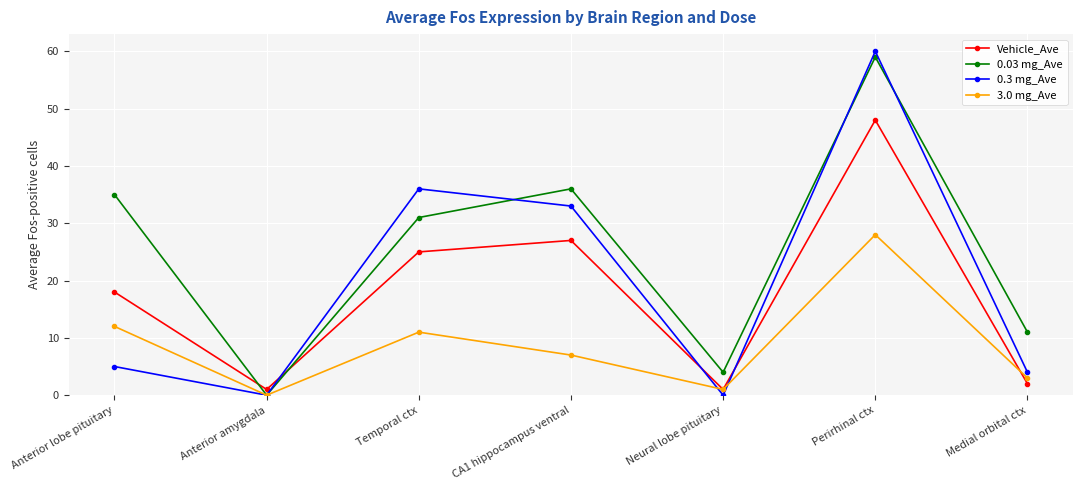

Reading right to left, transcribe all the data shown in this chart.

Vehicle_Ave: Medial orbital ctx=2	Perirhinal ctx=48	Neural lobe pituitary=1	CA1 hippocampus ventral=27	Temporal ctx=25	Anterior amygdala=1	Anterior lobe pituitary=18
0.03 mg_Ave: Medial orbital ctx=11	Perirhinal ctx=59	Neural lobe pituitary=4	CA1 hippocampus ventral=36	Temporal ctx=31	Anterior amygdala=0	Anterior lobe pituitary=35
0.3 mg_Ave: Medial orbital ctx=4	Perirhinal ctx=60	Neural lobe pituitary=0	CA1 hippocampus ventral=33	Temporal ctx=36	Anterior amygdala=0	Anterior lobe pituitary=5
3.0 mg_Ave: Medial orbital ctx=3	Perirhinal ctx=28	Neural lobe pituitary=1	CA1 hippocampus ventral=7	Temporal ctx=11	Anterior amygdala=0	Anterior lobe pituitary=12